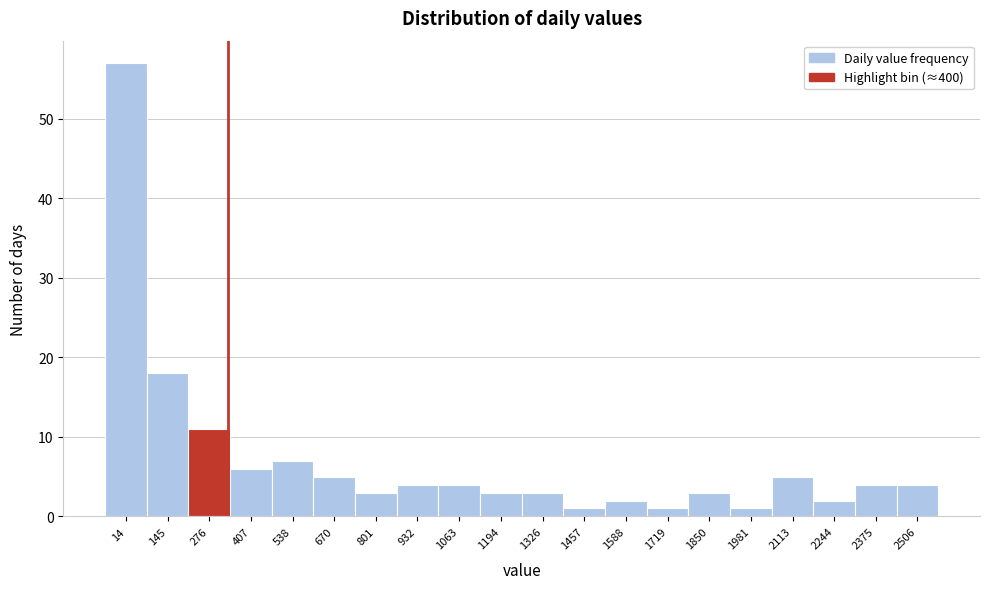

Reading left to right, what are all the values shown in this chart?

14=57	145=18	276=11	407=6	538=7	670=5	801=3	932=4	1063=4	1194=3	1326=3	1457=1	1588=2	1719=1	1850=3	1981=1	2113=5	2244=2	2375=4	2506=4